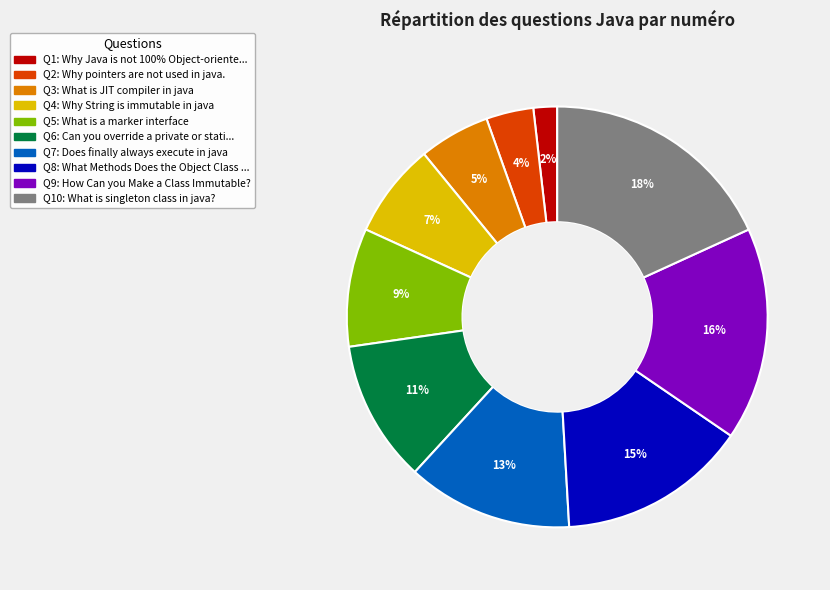

To the nearest percent, what is the average slice percentage?

10%